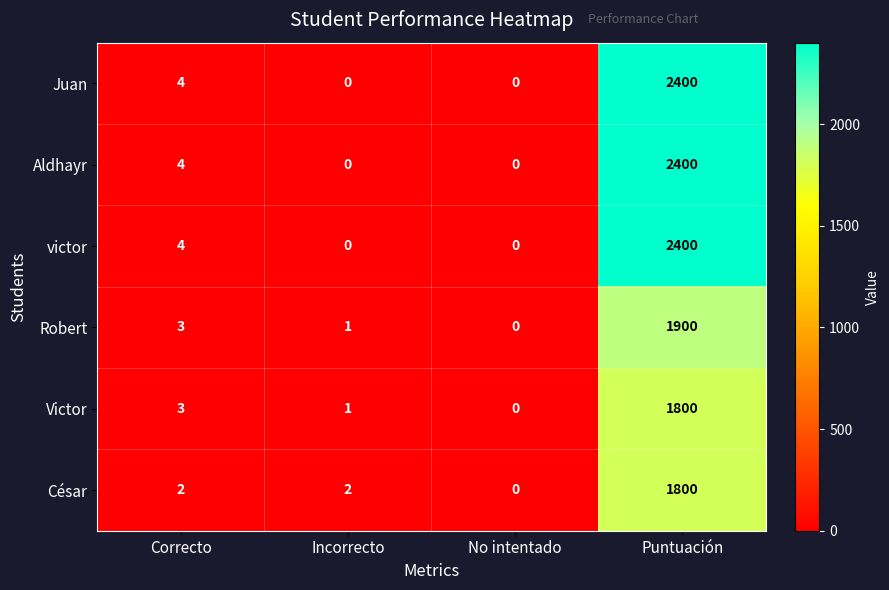

How many data points does each series have?

4